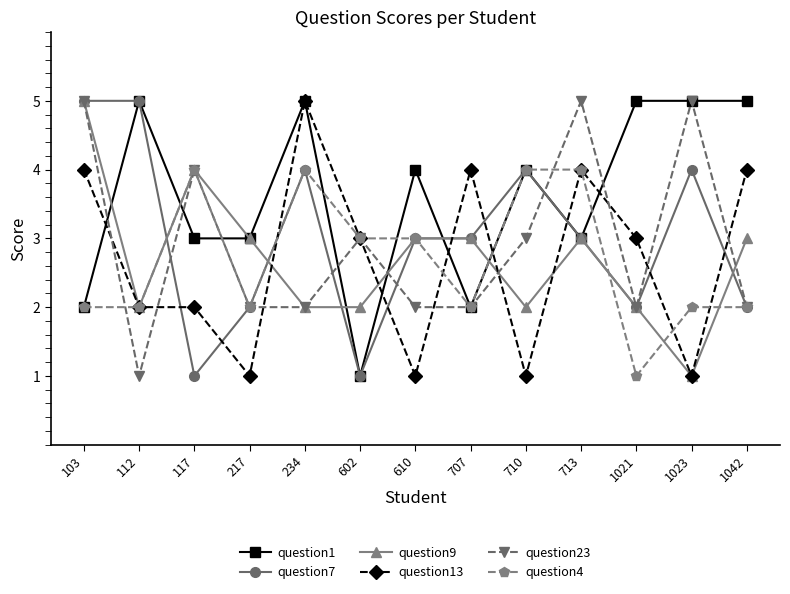

Where is the first local maximum for question23?

117